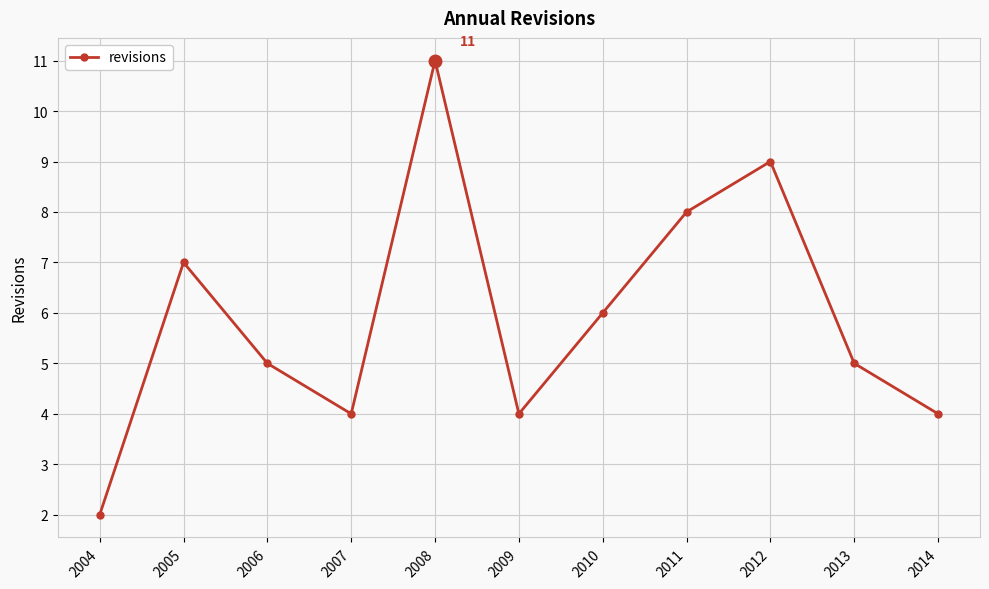

What is the sum of all values?

65